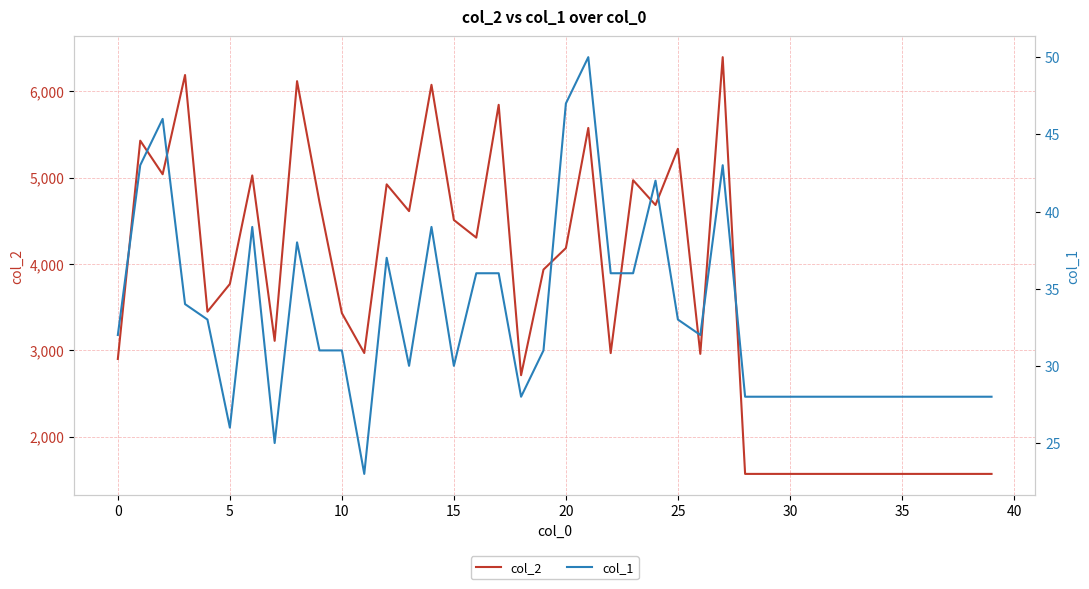

What is the minimum value for col_2?

1568